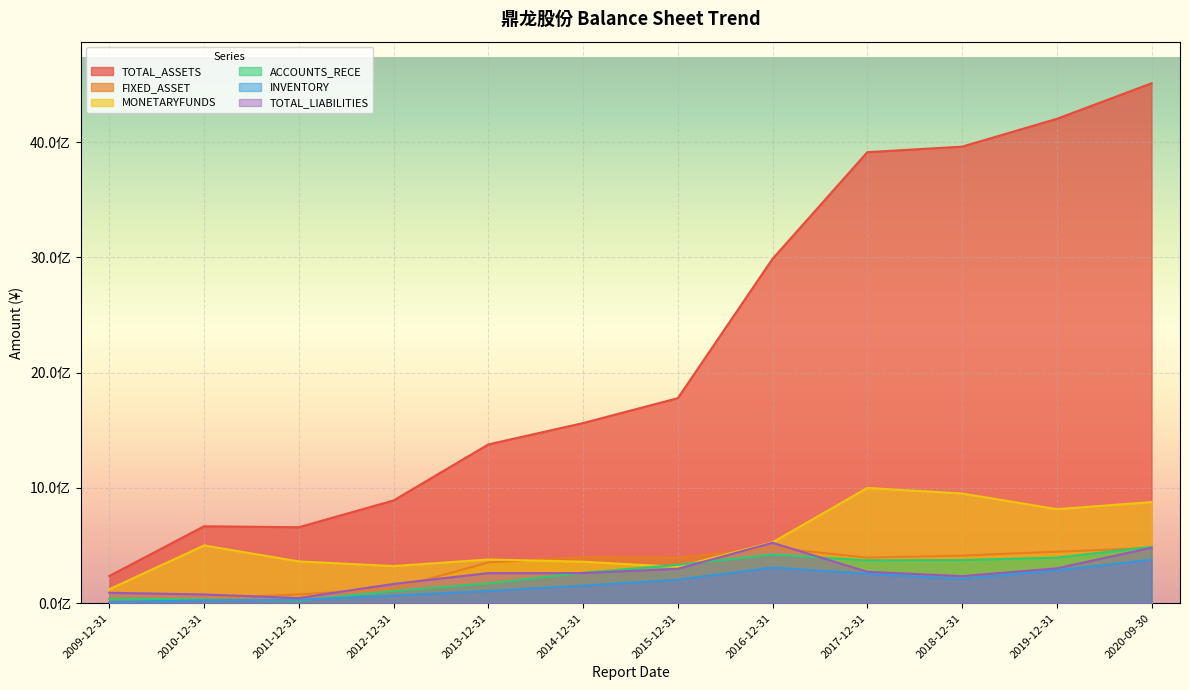

Reading left to right, extract all data points from this chart.

TOTAL_ASSETS: 2009-12-31=236254444.1	2010-12-31=667884737.5	2011-12-31=659406555.5	2012-12-31=891584275.9	2013-12-31=1377453639.0	2014-12-31=1563016167.5	2015-12-31=1778687091.1	2016-12-31=2987599879.3	2017-12-31=3912635991.4	2018-12-31=3960556469.8	2019-12-31=4201730001.8	2020-09-30=4510303061.4
FIXED_ASSET: 2009-12-31=37458901.1	2010-12-31=41611903.4	2011-12-31=76972444.7	2012-12-31=126462271.1	2013-12-31=354053581.6	2014-12-31=401777949.9	2015-12-31=395645673.0	2016-12-31=482453409.1	2017-12-31=395779971.7	2018-12-31=413545022.6	2019-12-31=447030441.1	2020-09-30=479875922.2
MONETARYFUNDS: 2009-12-31=121272177.7	2010-12-31=501664767.5	2011-12-31=362966500.8	2012-12-31=322590293.9	2013-12-31=379595939.1	2014-12-31=360431816.1	2015-12-31=315028157.7	2016-12-31=528626581.1	2017-12-31=1000117011.6	2018-12-31=952010429.5	2019-12-31=816359708.4	2020-09-30=877457582.5
ACCOUNTS_RECE: 2009-12-31=40755106.0	2010-12-31=33422978.2	2011-12-31=23973568.7	2012-12-31=105673309.8	2013-12-31=172398776.8	2014-12-31=264904876.9	2015-12-31=332995602.3	2016-12-31=422399251.4	2017-12-31=372467205.7	2018-12-31=374955245.3	2019-12-31=395866257.2	2020-09-30=490019849.7
INVENTORY: 2009-12-31=9156623.5	2010-12-31=25790914.2	2011-12-31=30597262.4	2012-12-31=66833512.8	2013-12-31=107089527.3	2014-12-31=152940237.6	2015-12-31=205127226.7	2016-12-31=310145258.9	2017-12-31=255850306.1	2018-12-31=211216270.8	2019-12-31=285590785.2	2020-09-30=378112186.0
TOTAL_LIABILITIES: 2009-12-31=91147498.2	2010-12-31=76282923.6	2011-12-31=45327670.9	2012-12-31=167608300.7	2013-12-31=261647272.1	2014-12-31=261795521.5	2015-12-31=299204089.5	2016-12-31=524579109.2	2017-12-31=272958388.9	2018-12-31=235421752.0	2019-12-31=302954169.7	2020-09-30=481878753.1